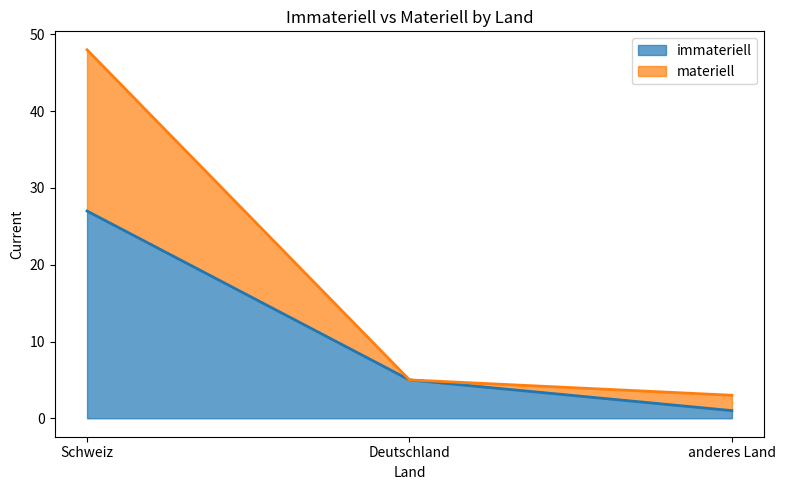

What are all the series names shown in the legend?

immateriell, materiell